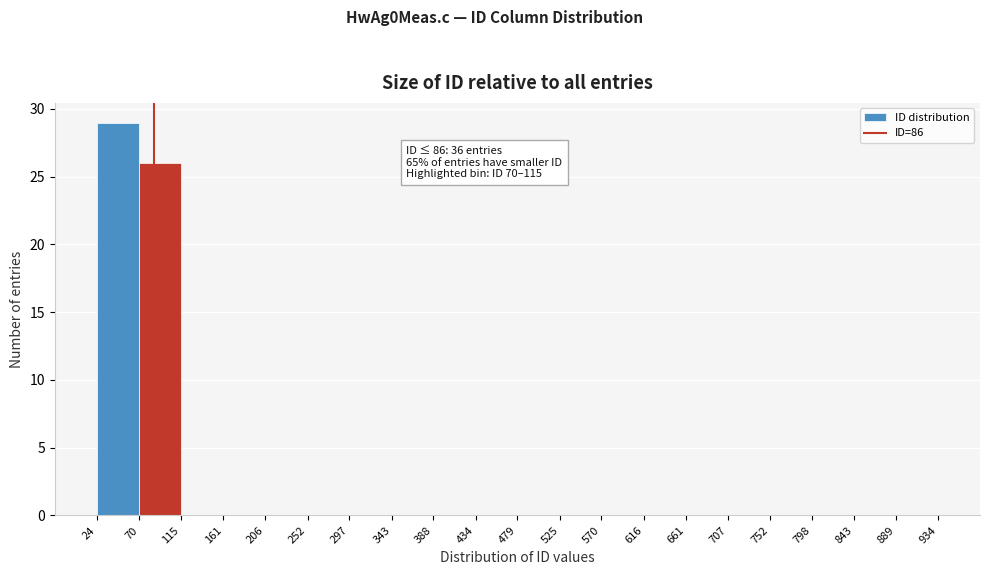

Which range on the x-axis has the tallest bar?

24 to 70